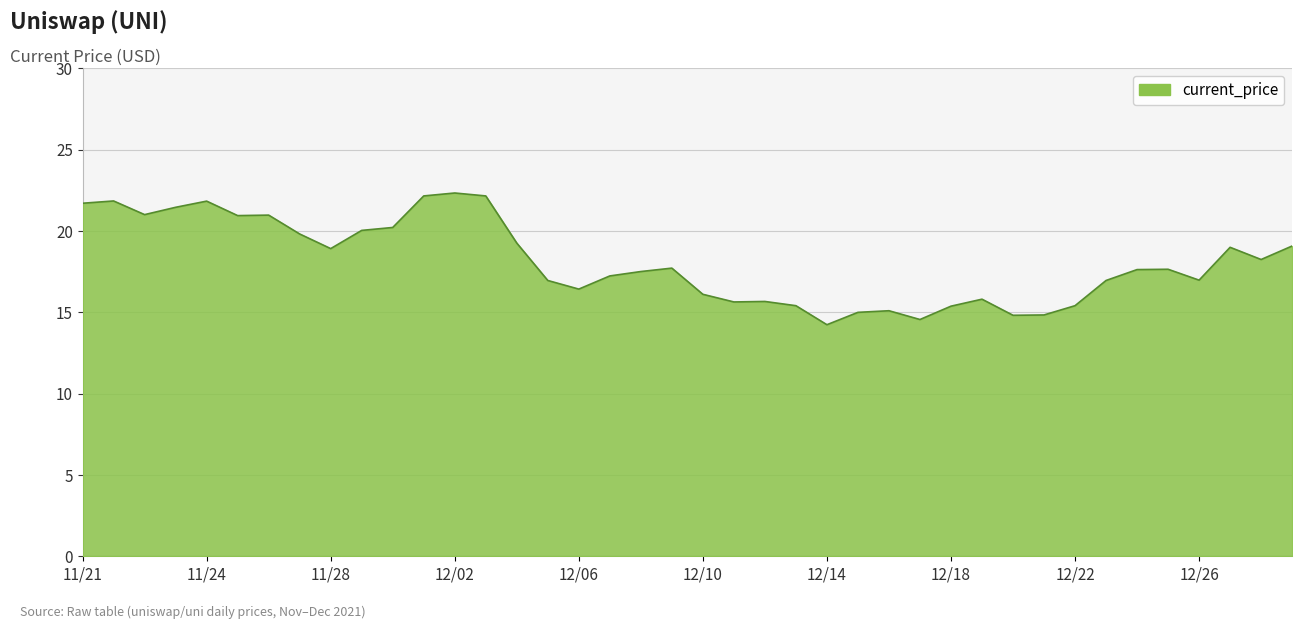

What is the difference between the maximum and minimum values?

8.1